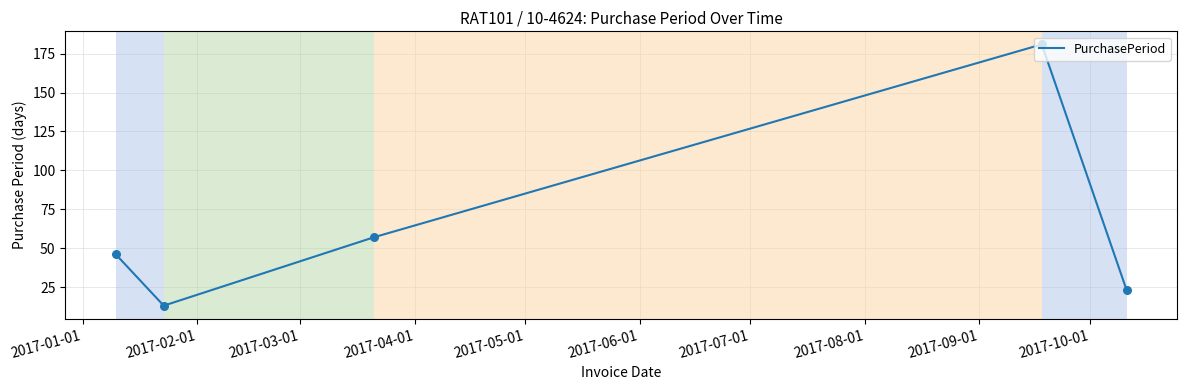

What is the minimum value shown in the chart?

13